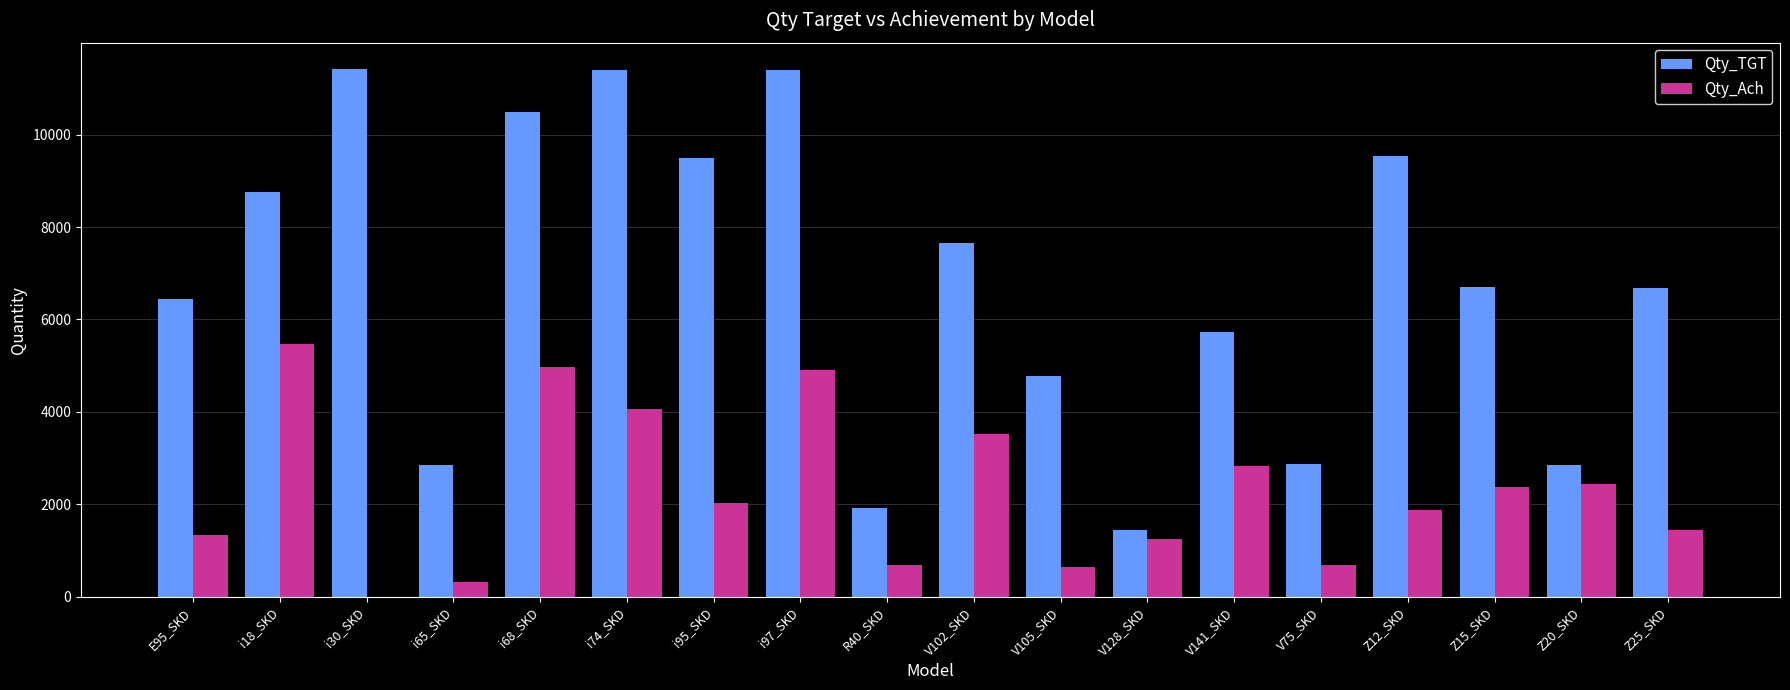

What is the sum of all Qty_TGT values?

122369